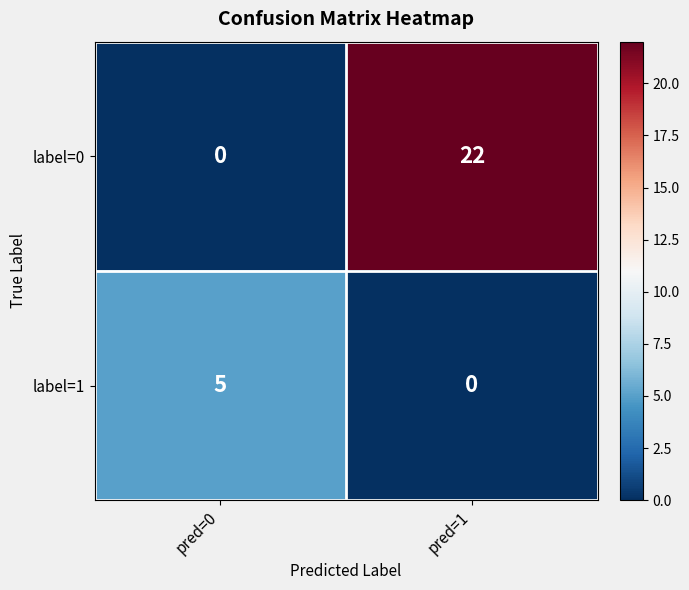

Which series has the largest range (max minus min)?

label=0